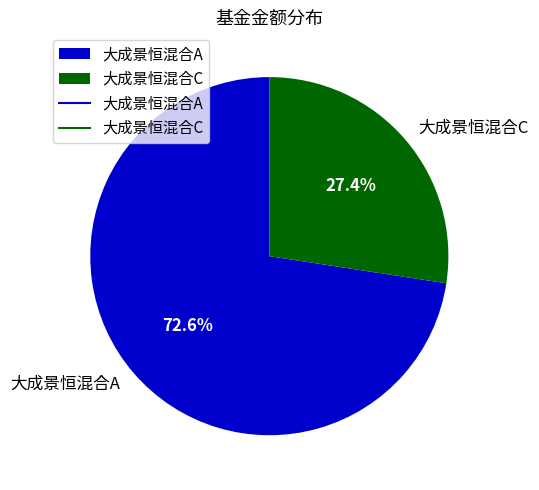

What portion of the pie excludes 大成景恒混合C?

72.6%